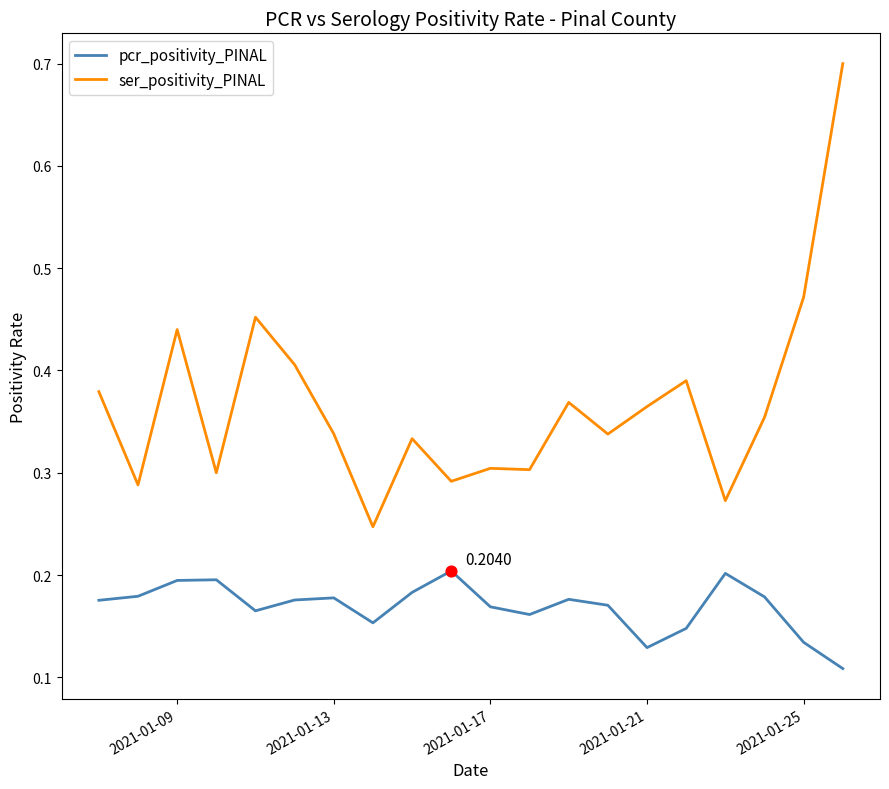

Which series has the largest Y range (max minus min)?

ser_positivity_PINAL